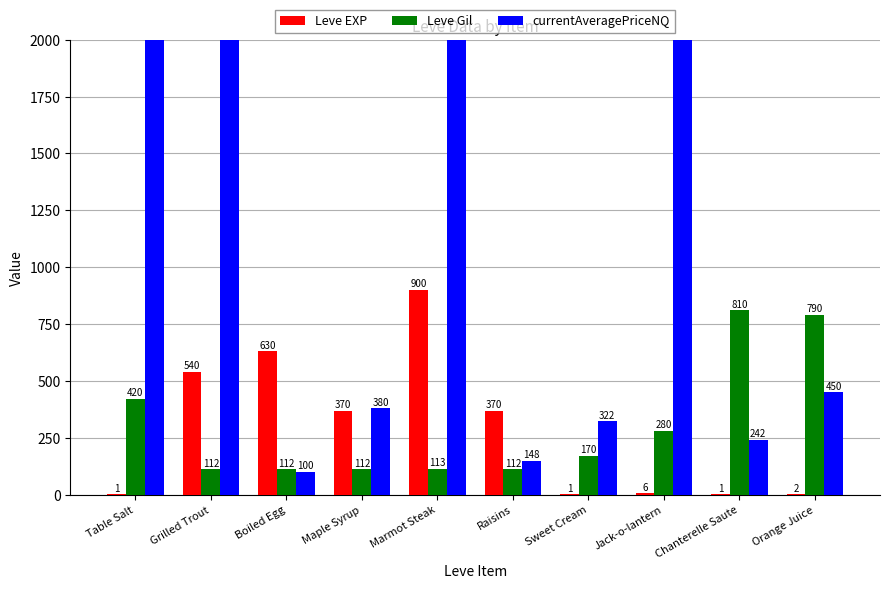

Is it true that Leve EXP equals 922 at Grilled Trout?

False